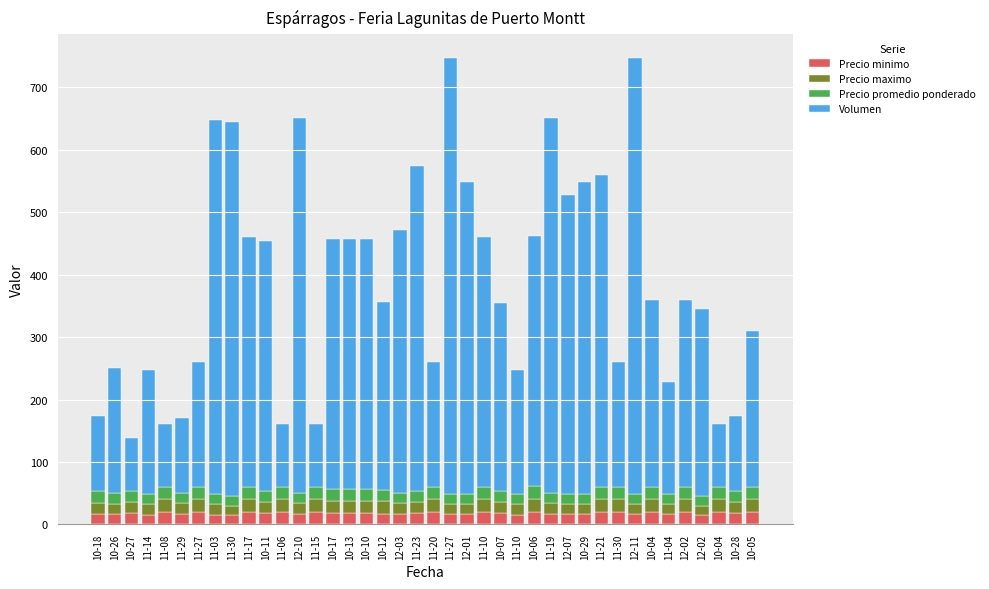

Does the chart contain any negative values?

No